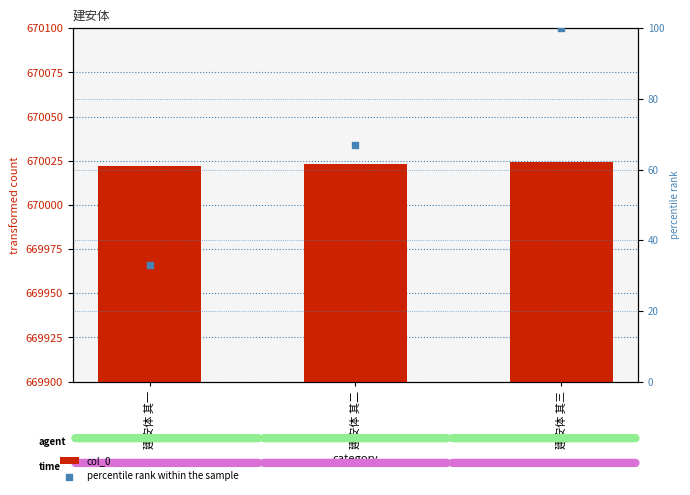

Which series has the largest total across all categories?

col_0